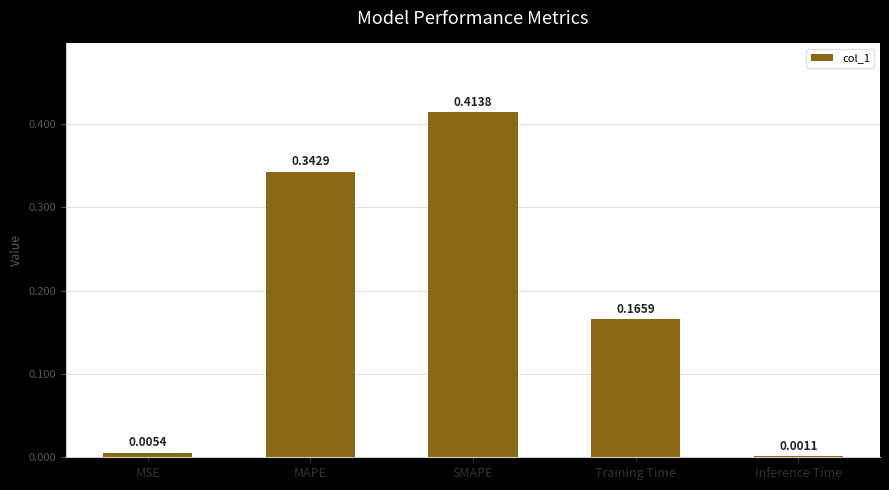

How many distinct data groups are displayed?

1